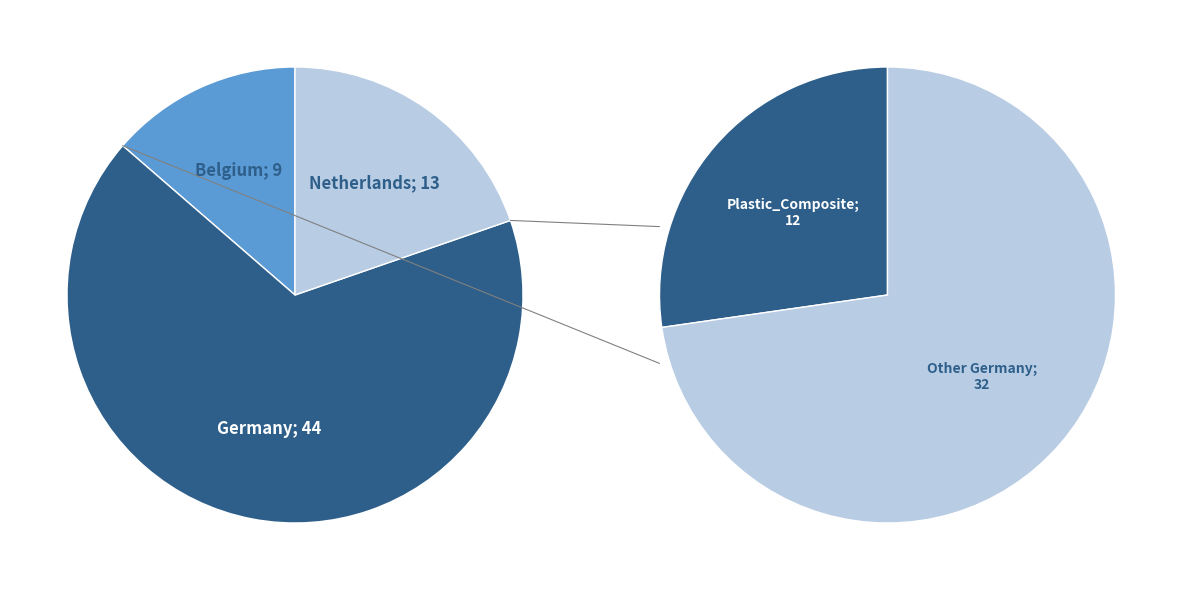

To the nearest percent, what is the average slice percentage?

33%